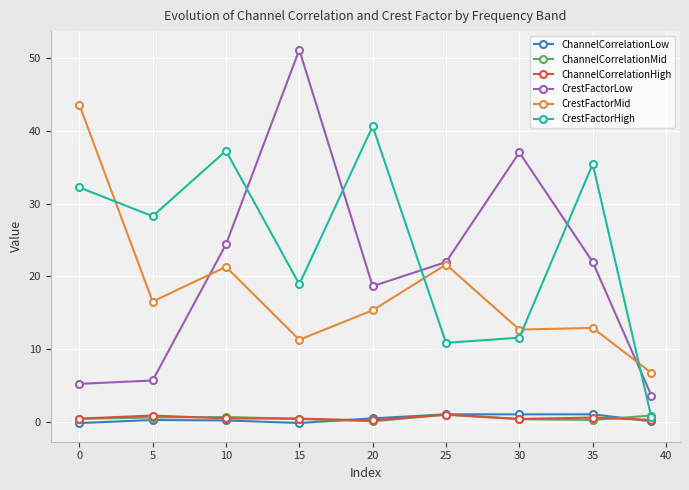

What is the sum of all ChannelCorrelationMid values?

4.3